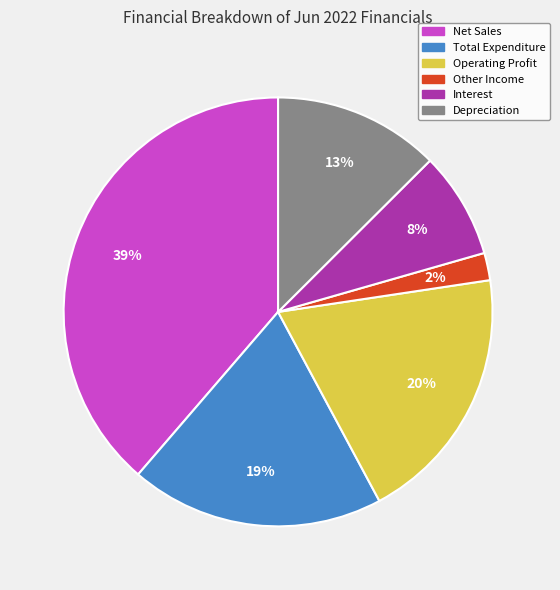

Does Net Sales represent more than half of the total?

No